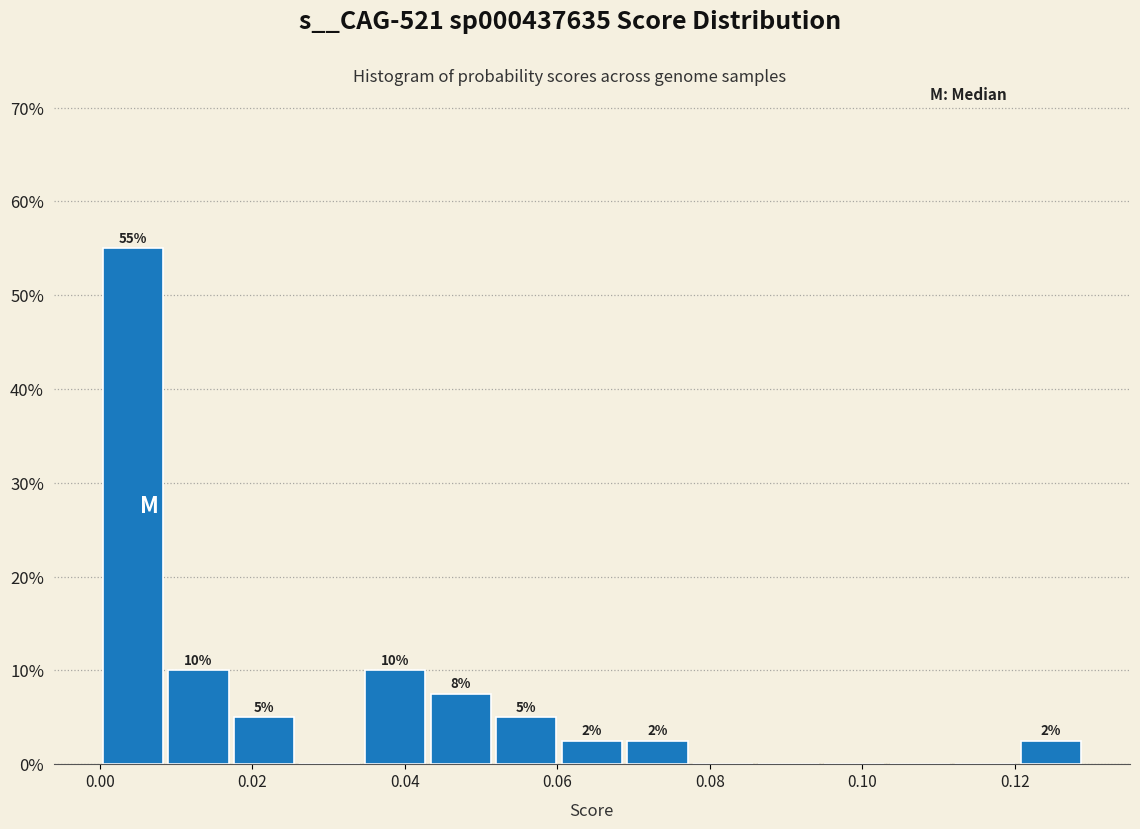

Which range on the x-axis has the tallest bar?

0.000 to 0.008